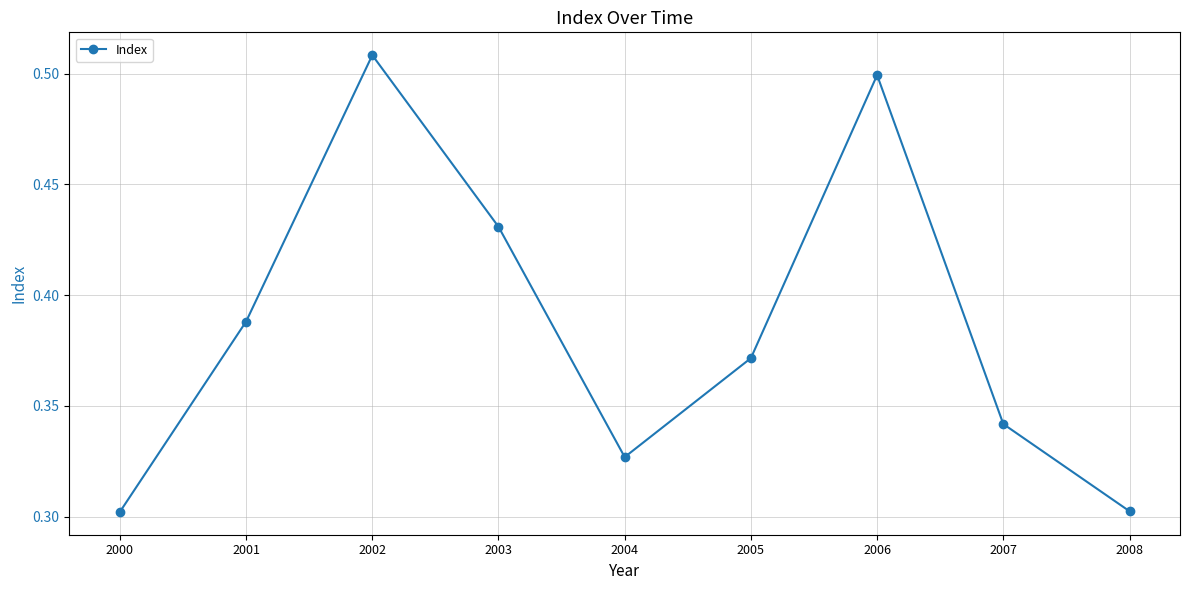

The value at 2008 is 0.2. True or false?

False